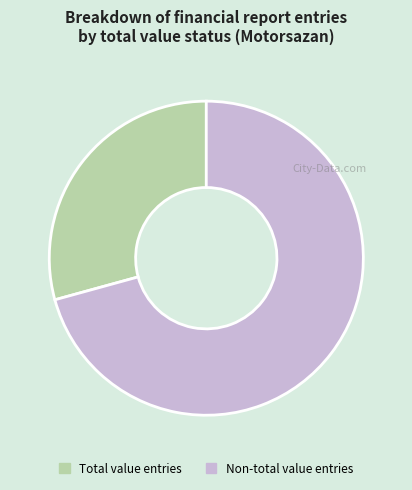

Is there any slice that represents more than half of the pie?

Yes